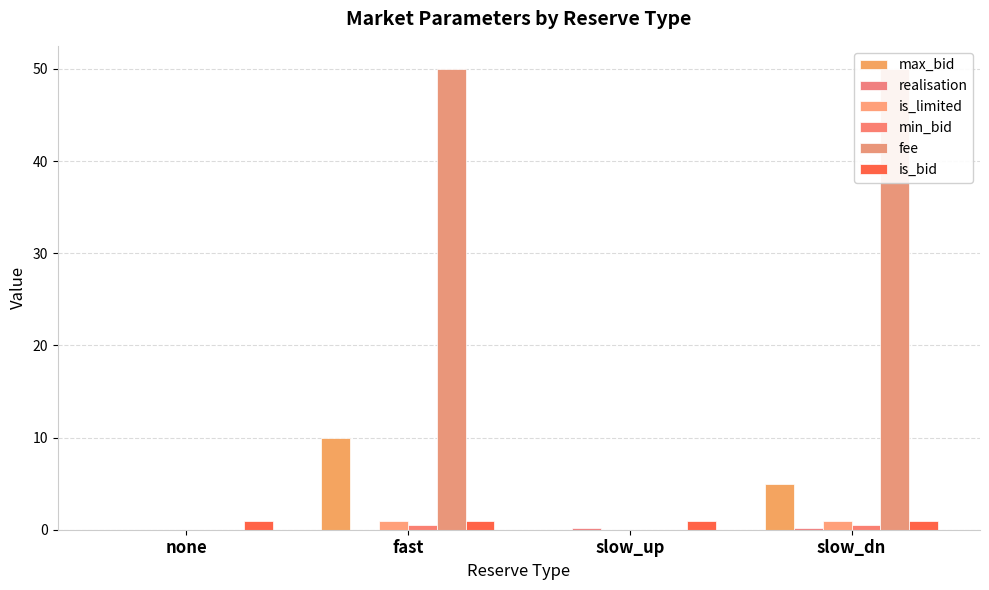

At slow_dn, list the series in order from largest to smallest.

fee, max_bid, is_limited, is_bid, min_bid, realisation